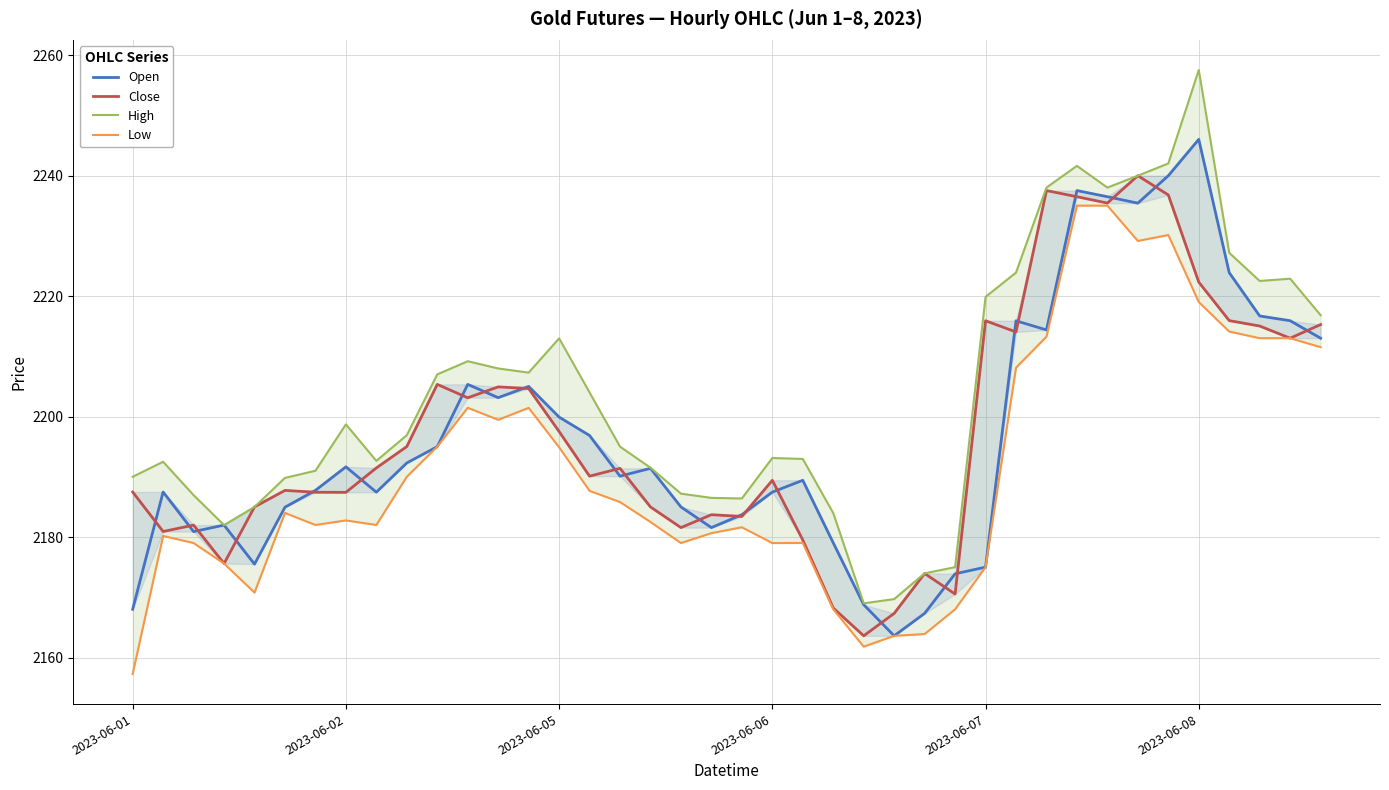

True or false: Close has a value of 2240.0 at 33.

True